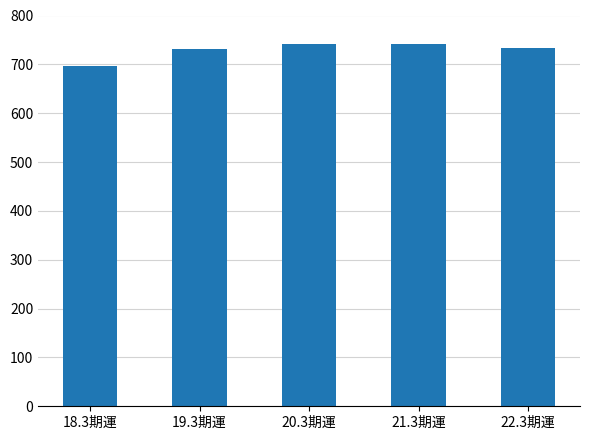

What is the ratio of the value at 19.3期運 to the value at 20.3期運?

1.0